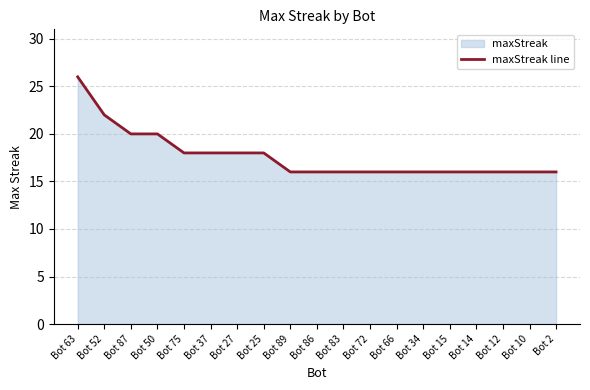

The chart shows a value of 25 at Bot 72. True or false?

False